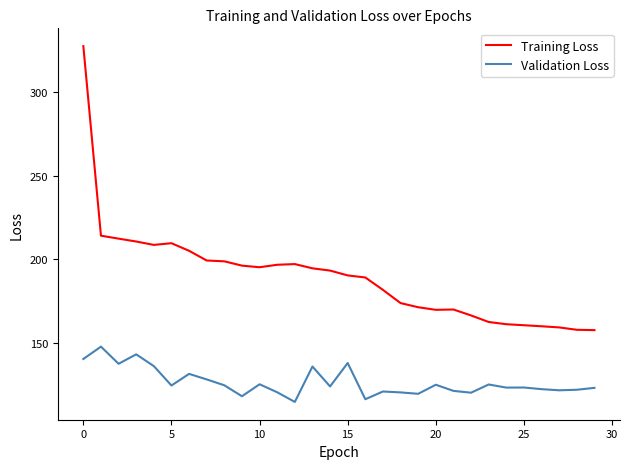

Which series has the widest spread of values?

Training Loss